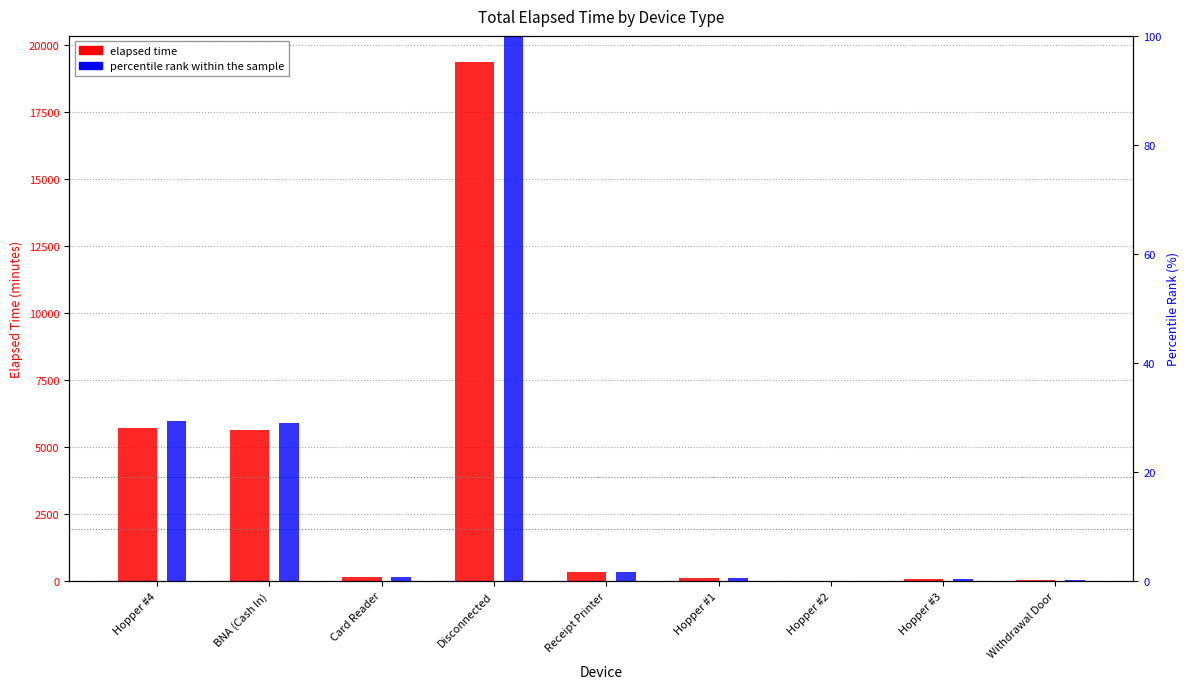

Reading left to right, transcribe all the data shown in this chart.

elapsed time: Hopper #4=5685.0	BNA (Cash In)=5625.0	Card Reader=135.0	Disconnected=19365.0	Receipt Printer=330.0	Hopper #1=105.0	Hopper #2=0.0	Hopper #3=75.0	Withdrawal Door=15.0
percentile rank within the sample: Hopper #4=29.4	BNA (Cash In)=29.0	Card Reader=0.7	Disconnected=100.0	Receipt Printer=1.7	Hopper #1=0.5	Hopper #2=0.0	Hopper #3=0.4	Withdrawal Door=0.1